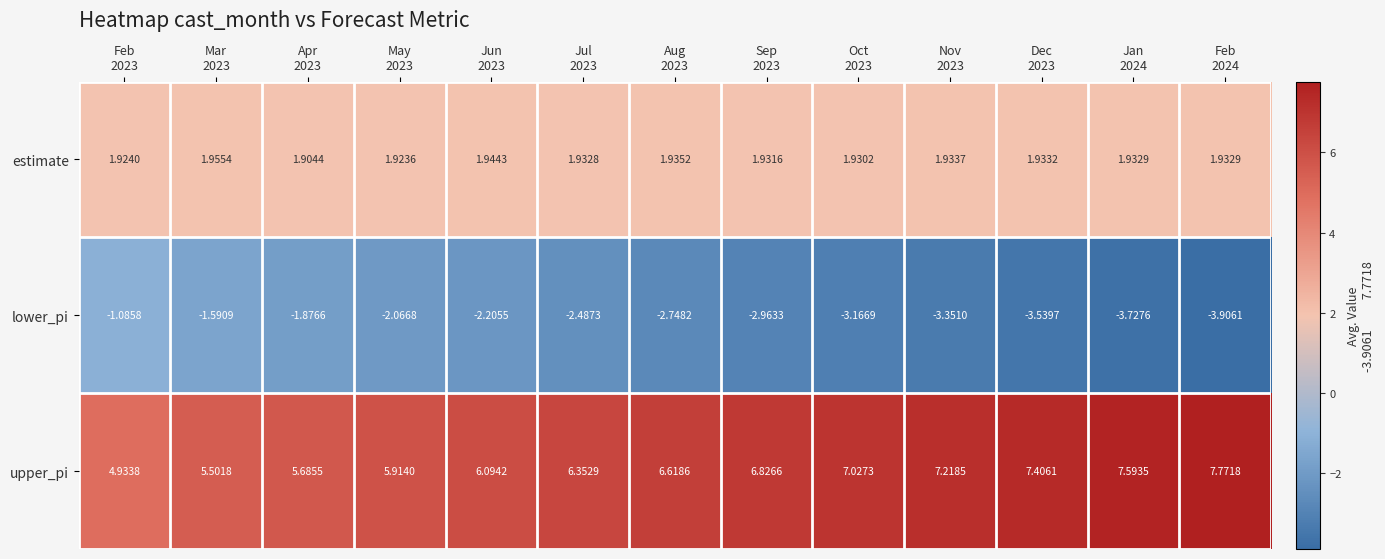

How many data points in upper_pi are less than 6?

4